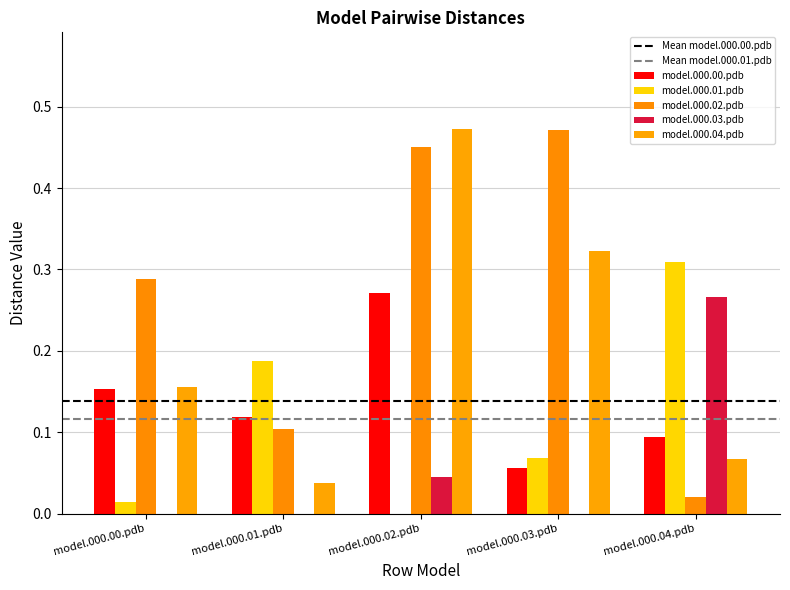

How many groups of bars are there?

5